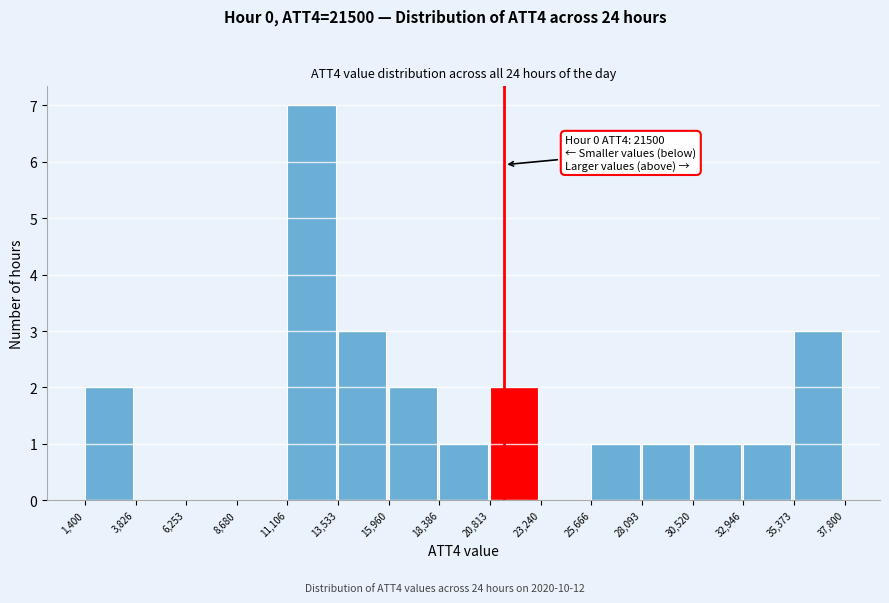

Which range on the x-axis has the tallest bar?

11,106 to 13,533